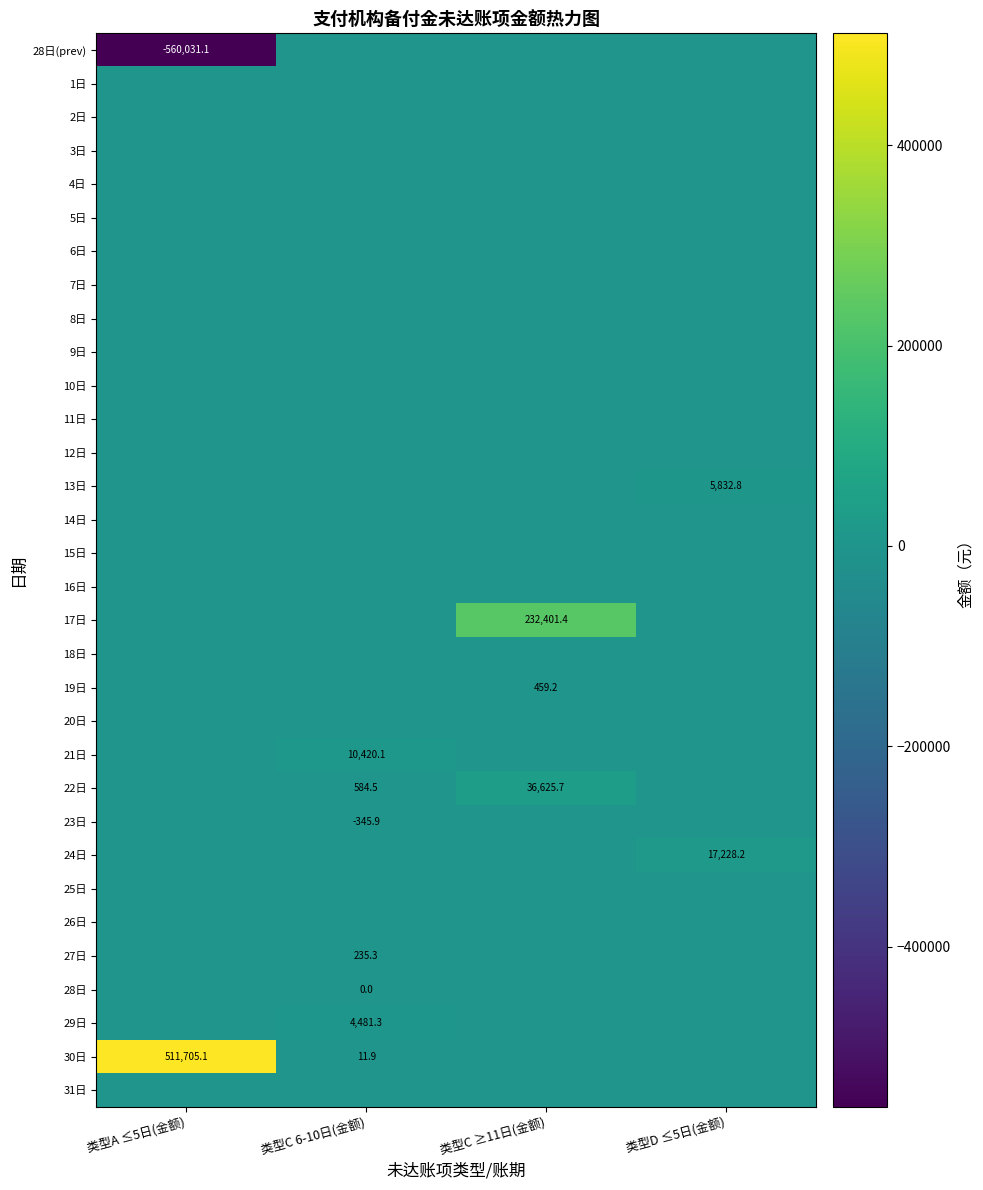

Which has a higher value, 类型A ≤5日(金额) or 类型D ≤5日(金额)?

类型D ≤5日(金额)